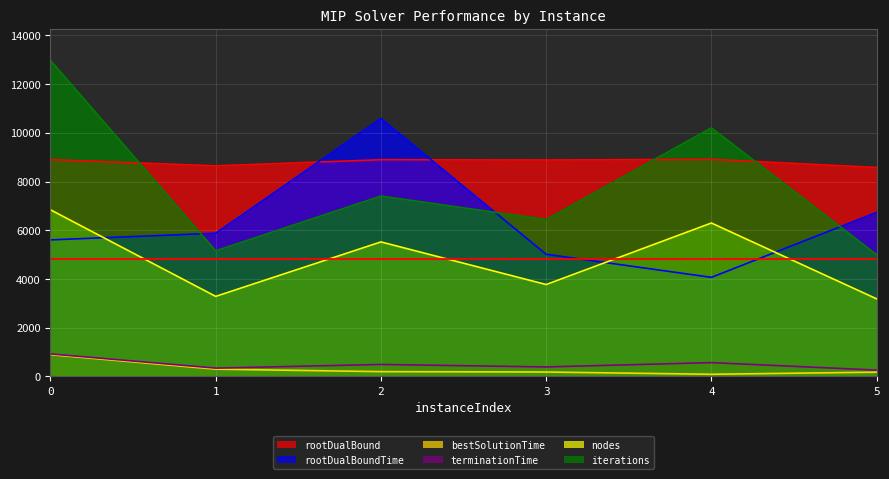

What is the maximum value shown in the chart?

12973.2